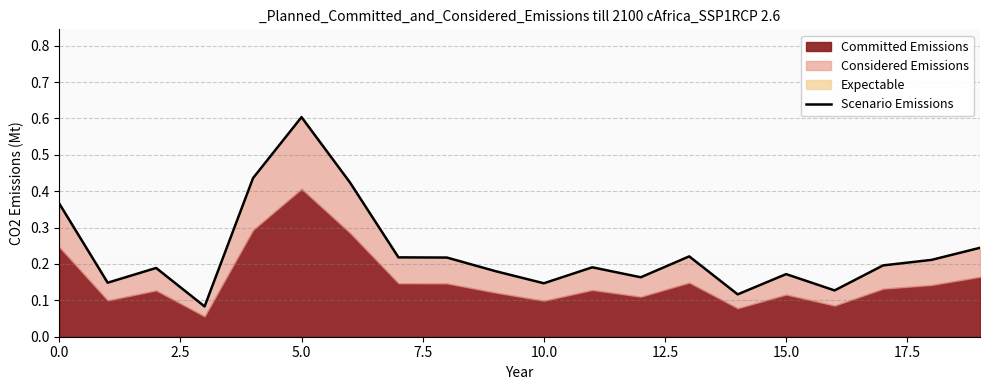

At which label does Scenario Emissions reach its peak?

5.0